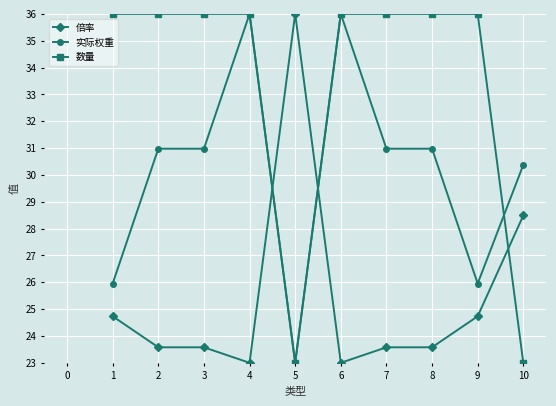

At how many categories does at least one series exceed 25?

10